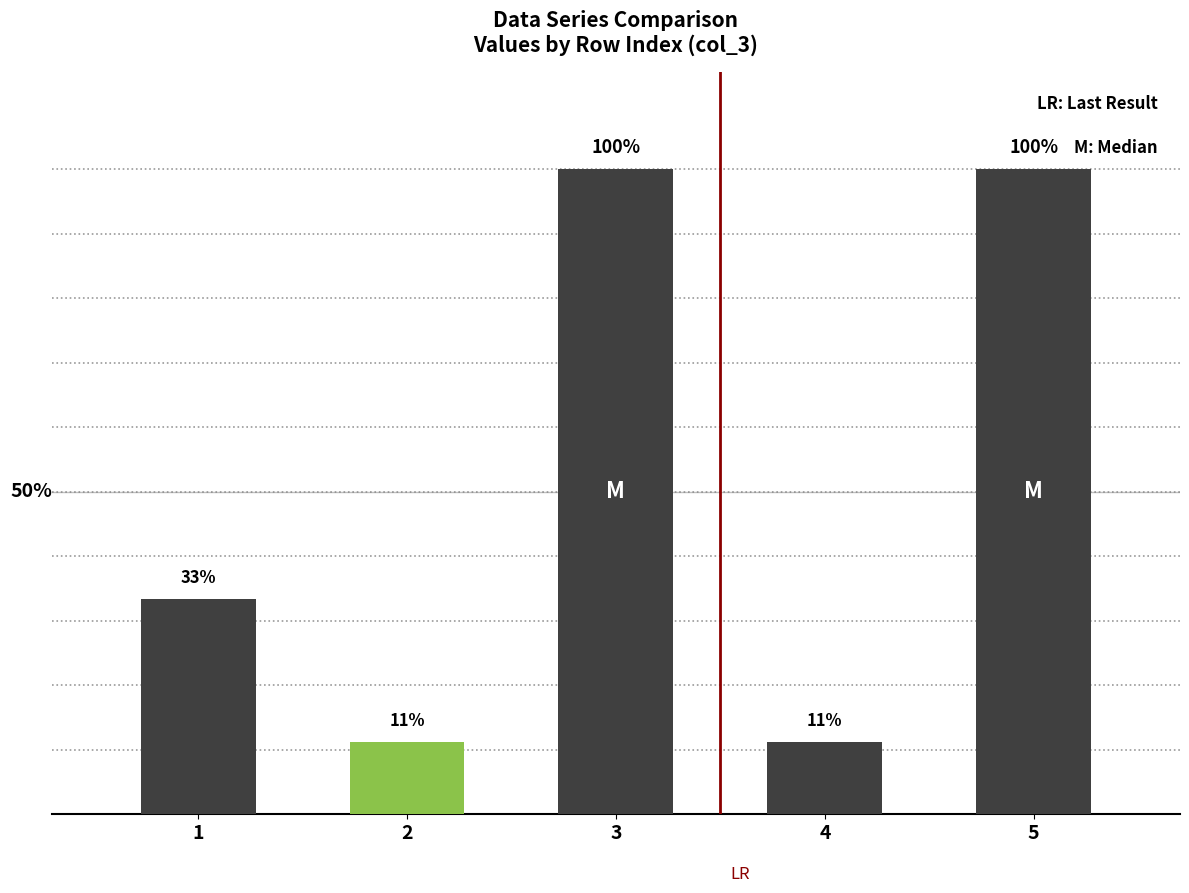

The value at 1 is 0.3. True or false?

True